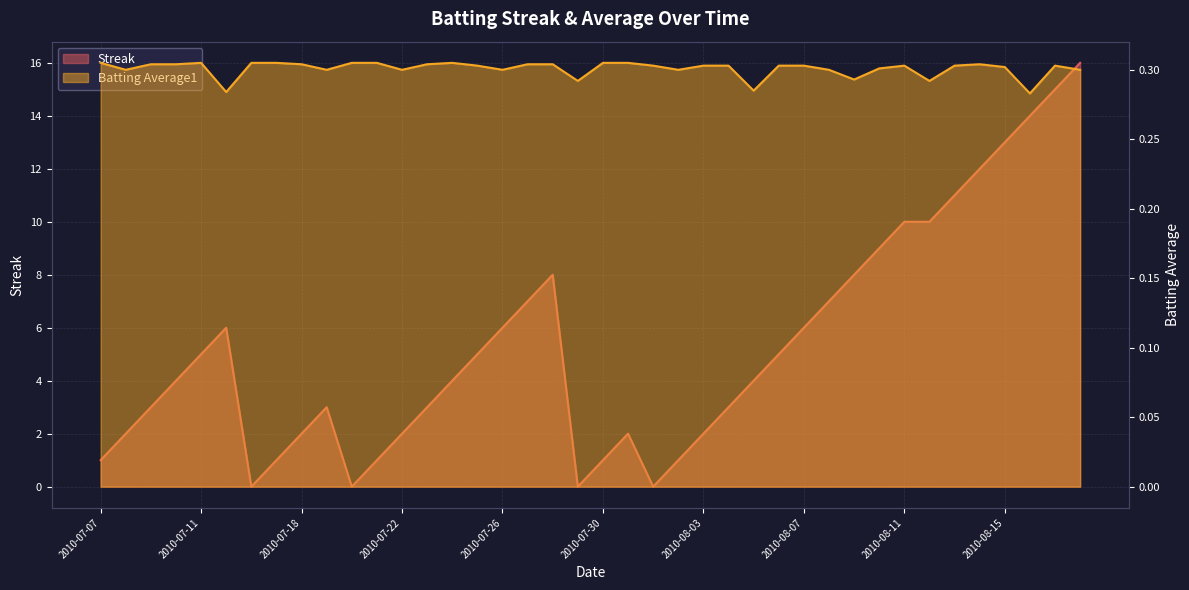

What is the value of the Batting Average1 point at the 20th from the left?

0.3